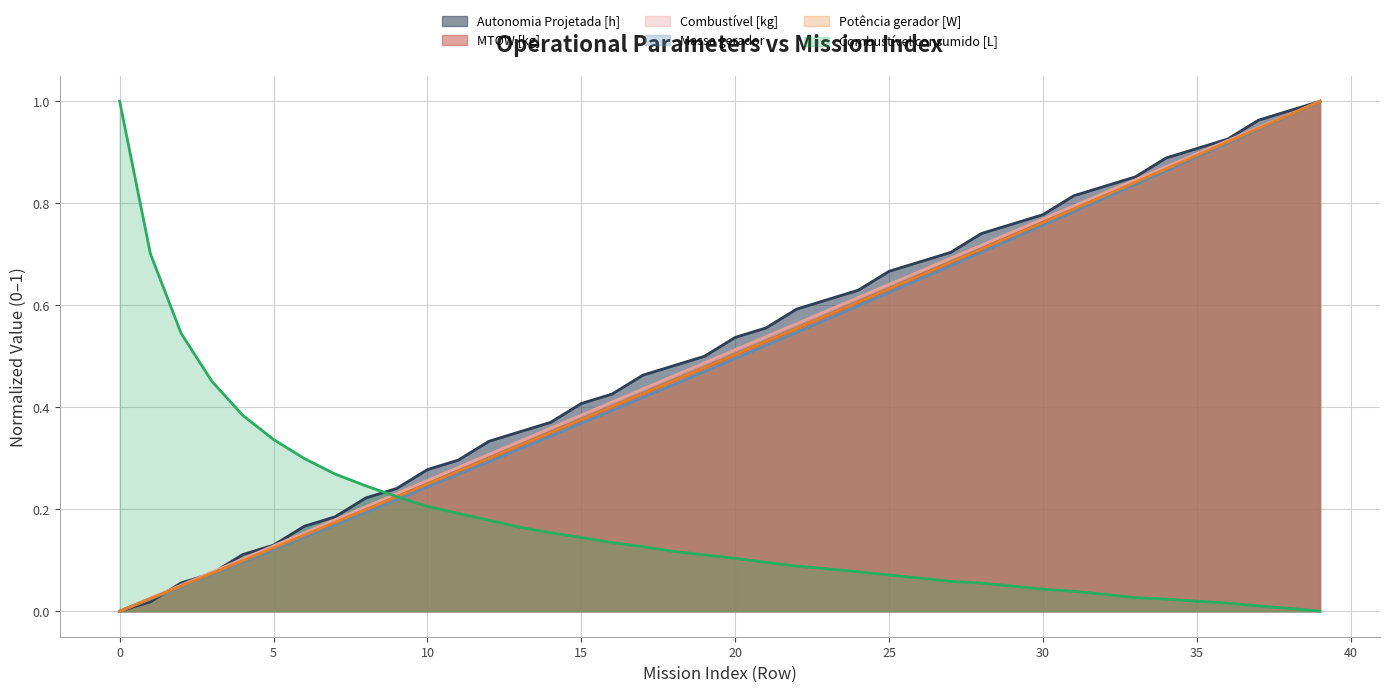

What is the value of the Potência gerador [W] point at the 30th from the left?

0.7